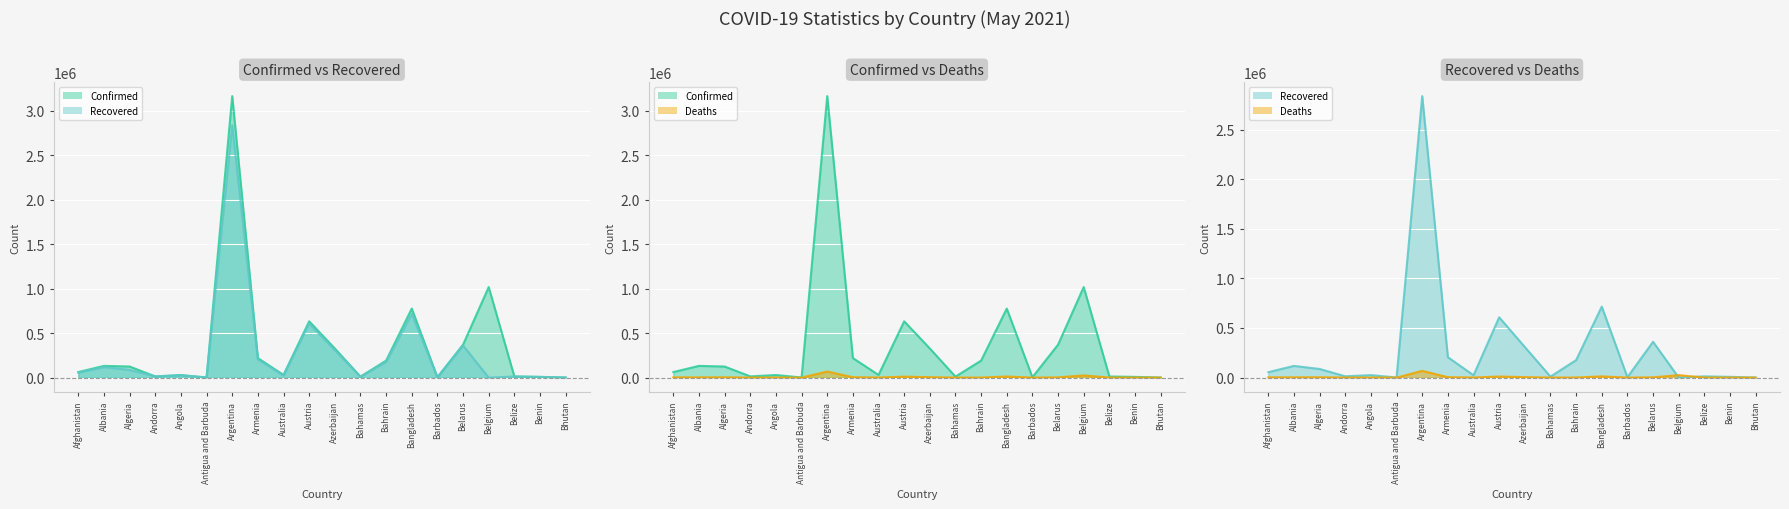

In Deaths, how many points are higher than both neighbors (excluding endpoints)?

6